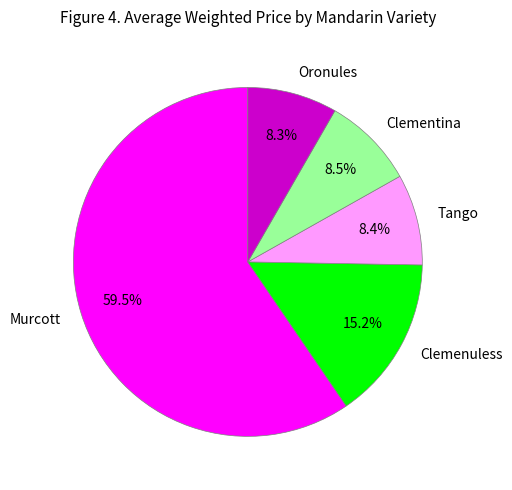

Which category has the biggest portion of the pie?

Murcott